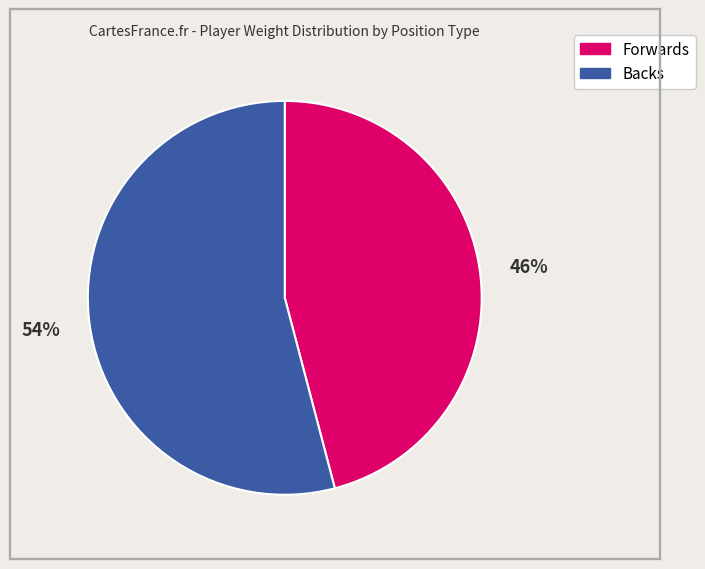

Does Backs represent more than half of the total?

Yes